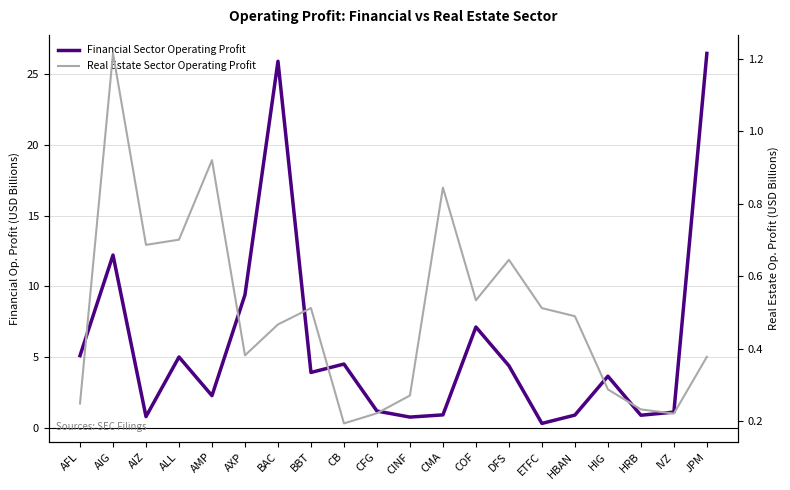

What is the sum of all Real Estate Sector Operating Profit values?

10.0